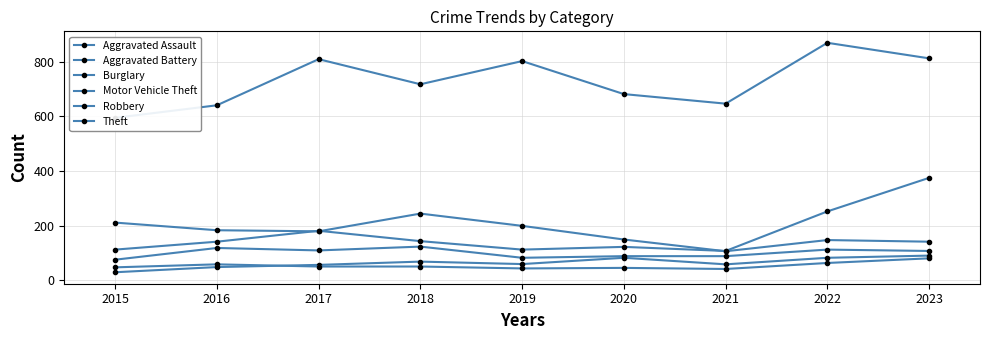

Is the value of Theft at 2016 greater than the value of Motor Vehicle Theft at 2017?

Yes